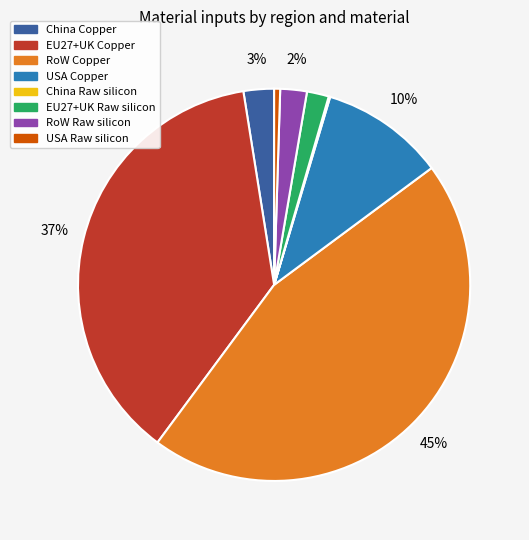

What is the ratio of the value at EU27+UK Copper to the value at RoW Copper?

0.8